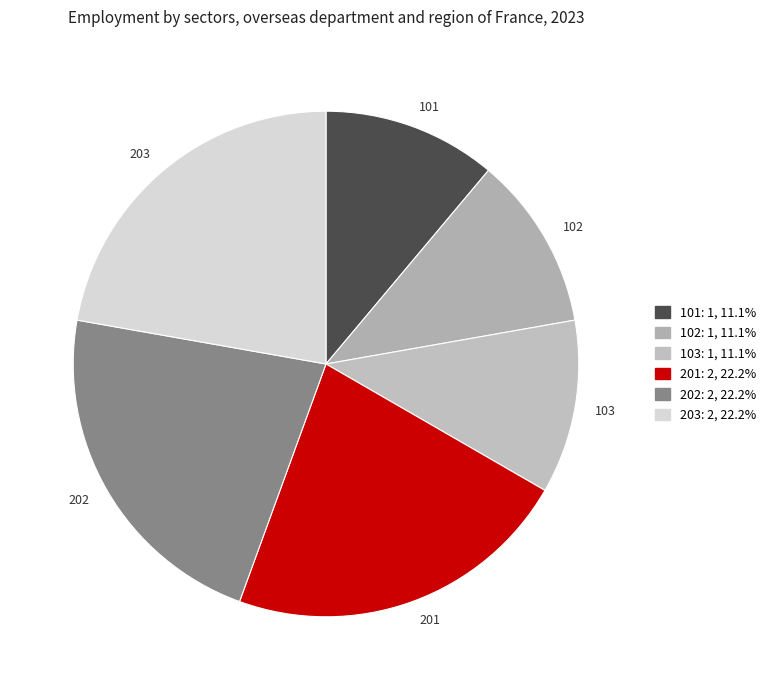

How many segments does this pie chart have?

6